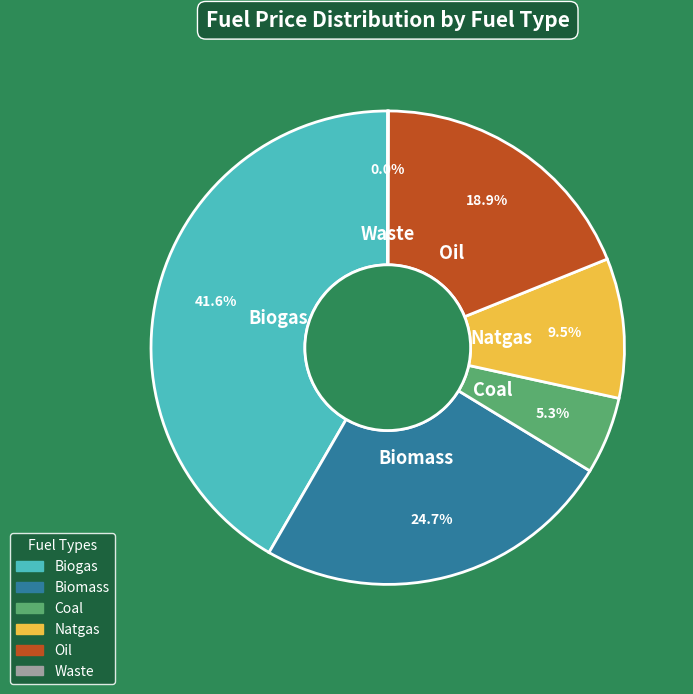

True or false: Oil accounts for 8% of the total.

False